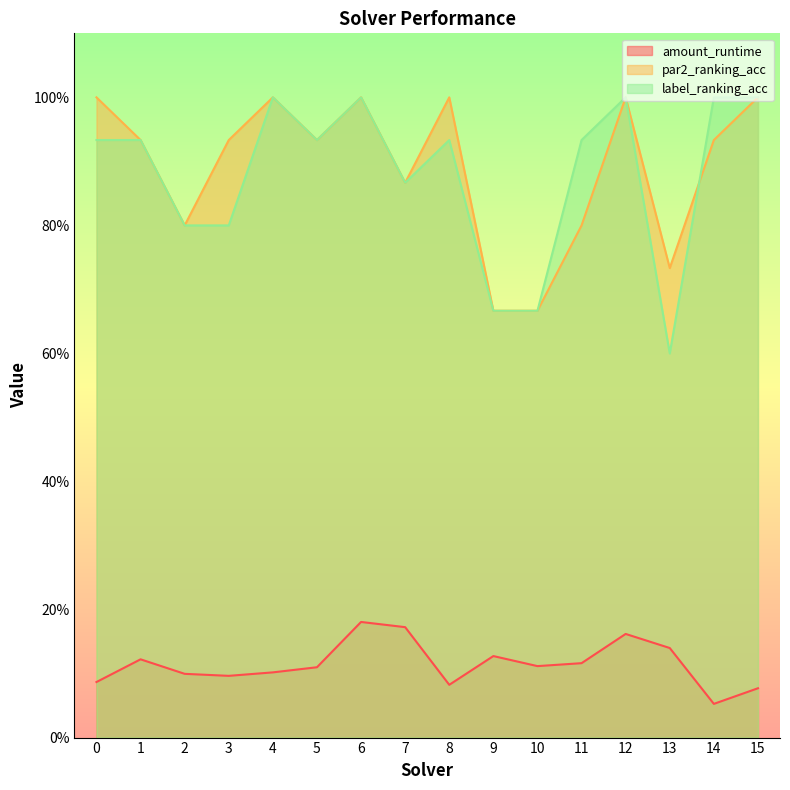

How many times do label_ranking_acc and par2_ranking_acc cross each other?

1